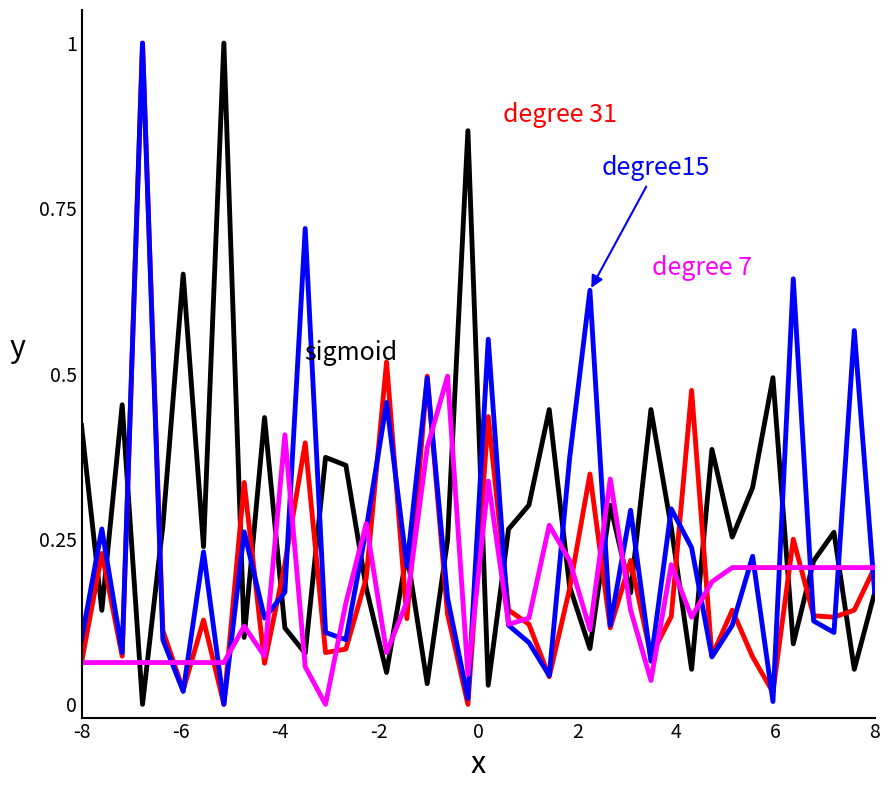

What is the greatest value displayed?

1.0